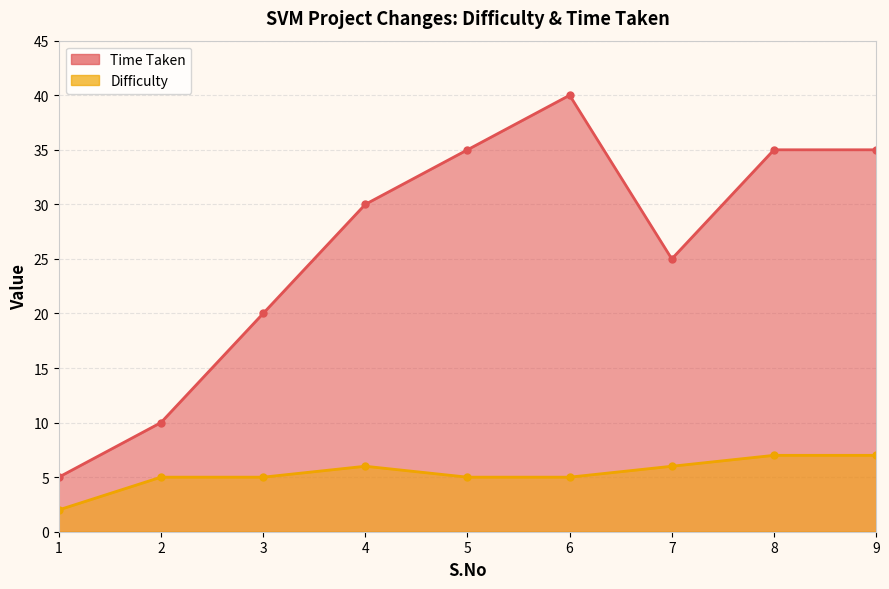

True or false: Time Taken and Difficulty intersect in this chart.

False